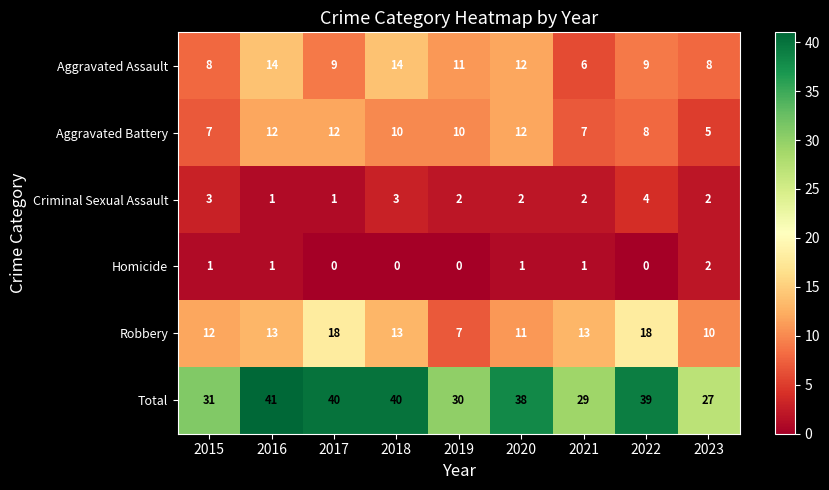

What is the sum of all Criminal Sexual Assault values?

20